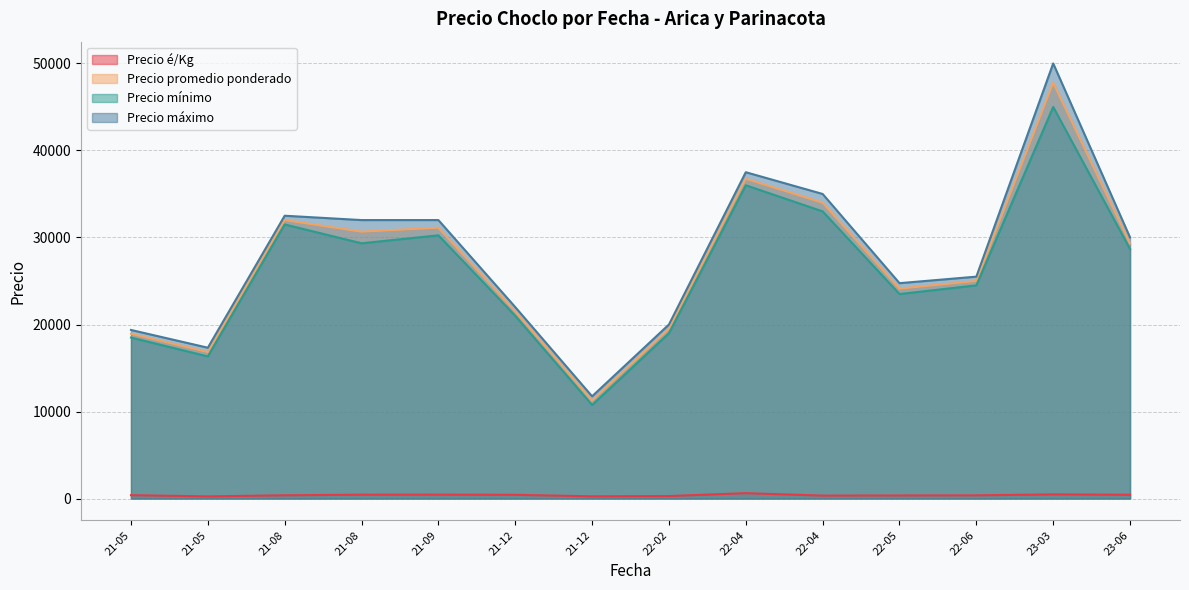

Does the chart display data point markers on the line(s)?

No